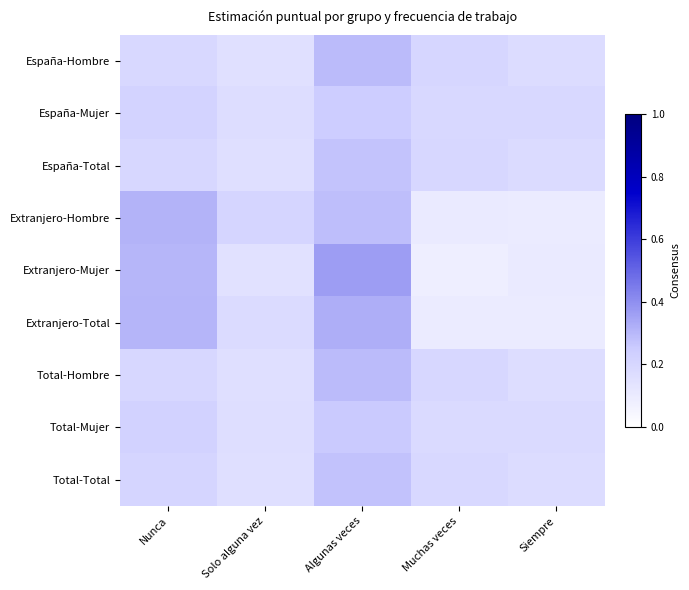

What is the smallest value displayed?

0.1